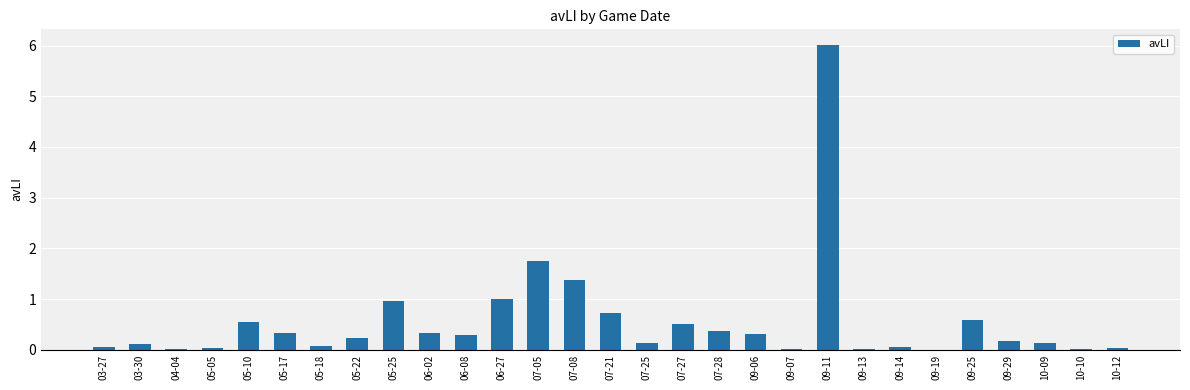

Which label corresponds to the largest value in the chart?

09-11